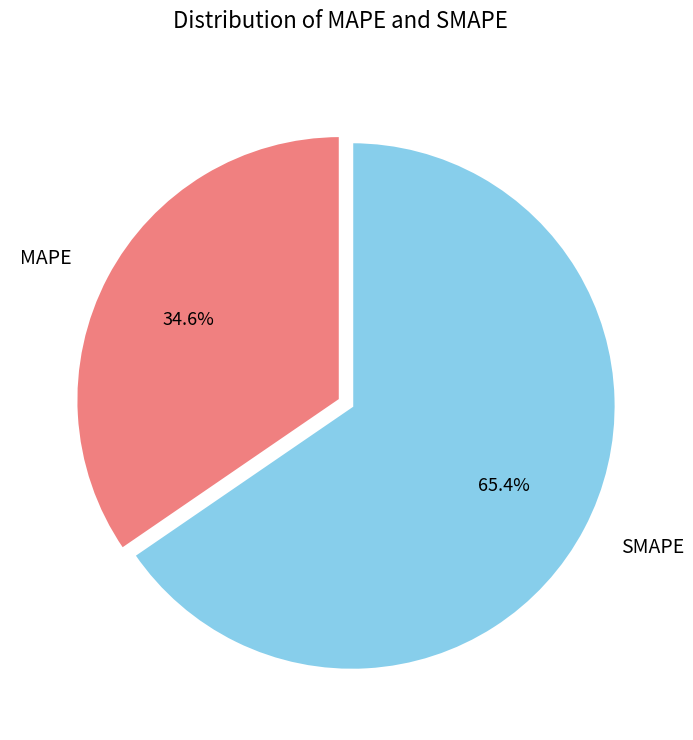

What percentage is the SMAPE slice, to the nearest percent?

65%